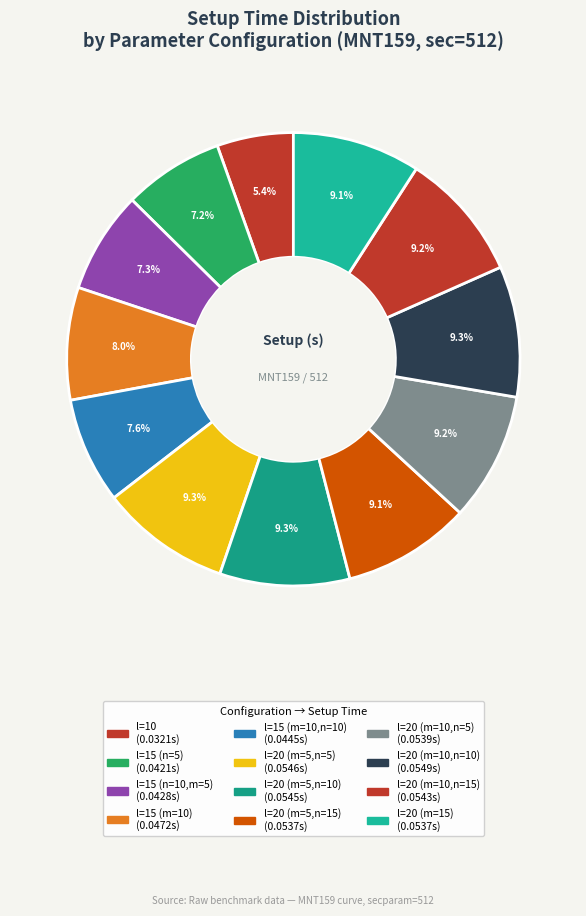

To the nearest percent, what portion does l=15 (n=10,m=5) represent?

7%